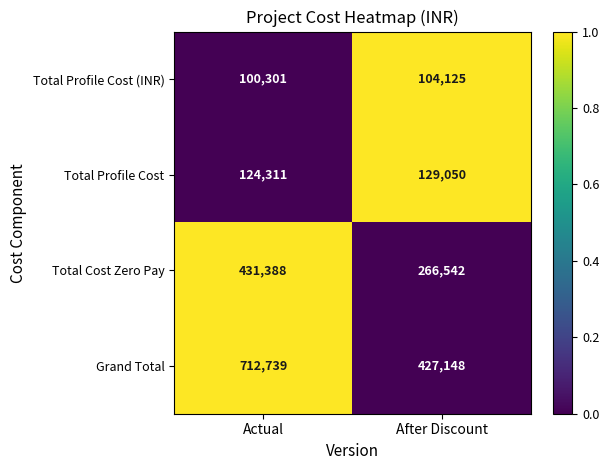

How many categories are shown in the chart?

2